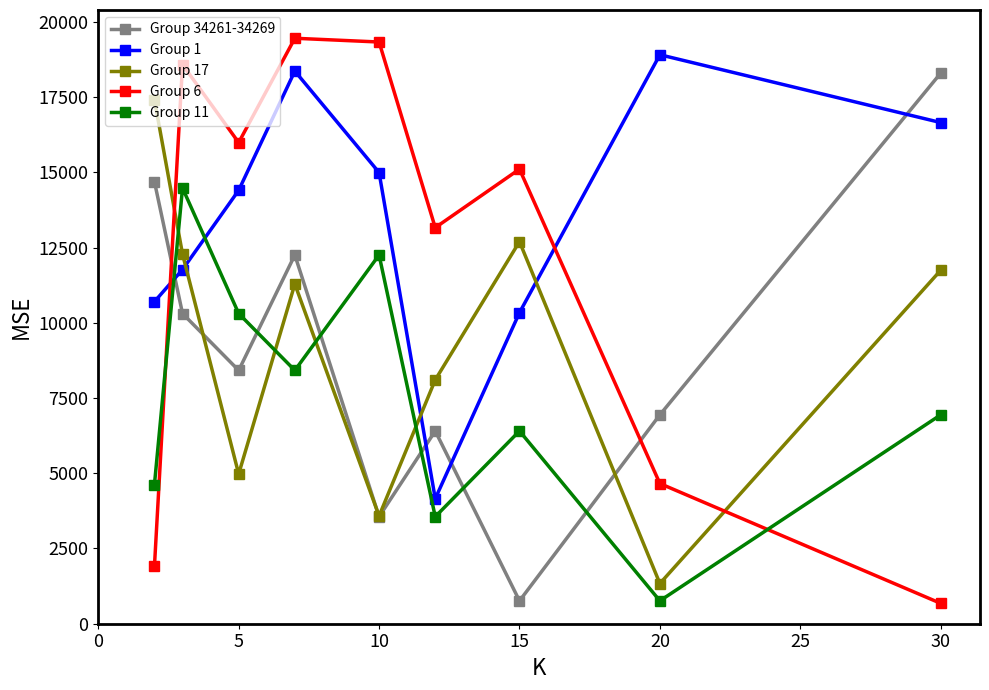

Which series has the largest total across all categories?

Group 1